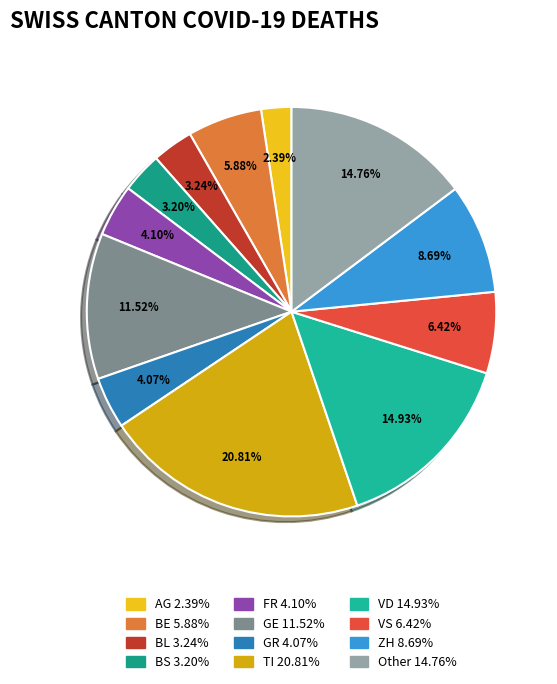

How many segments does this pie chart have?

12